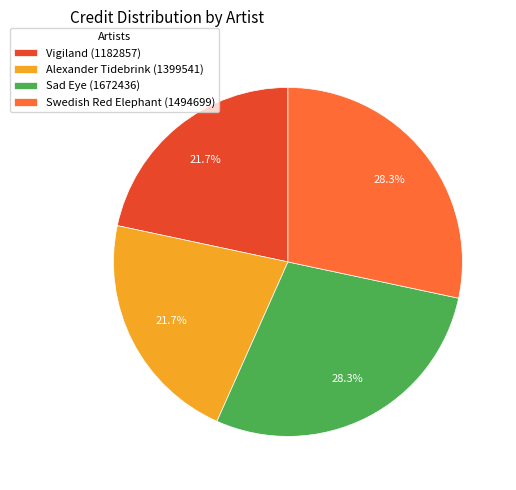

Is it true that Sad Eye (1672436) is 35% of the pie?

False